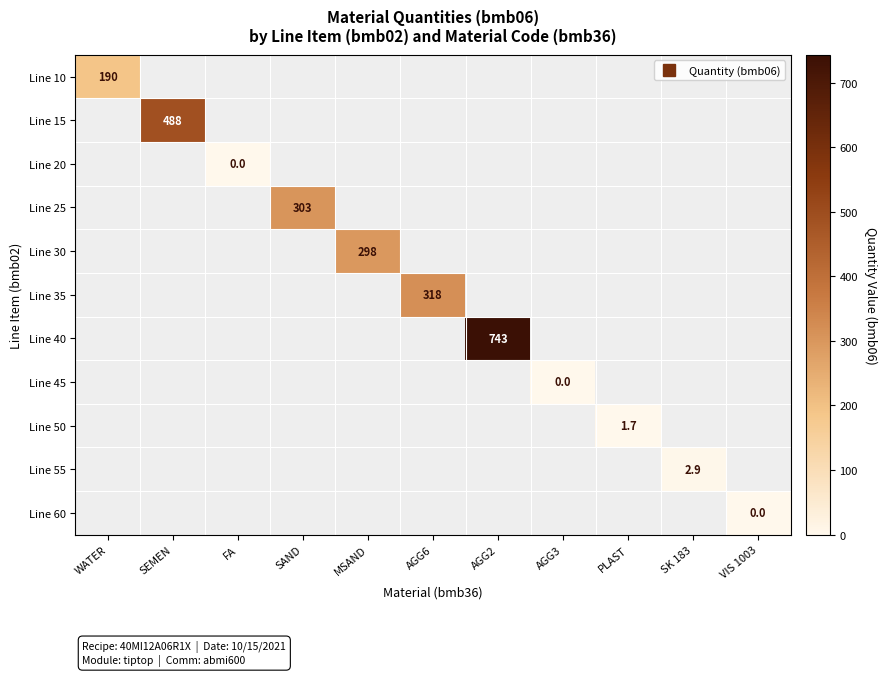

At how many categories does at least one series exceed 718?

1